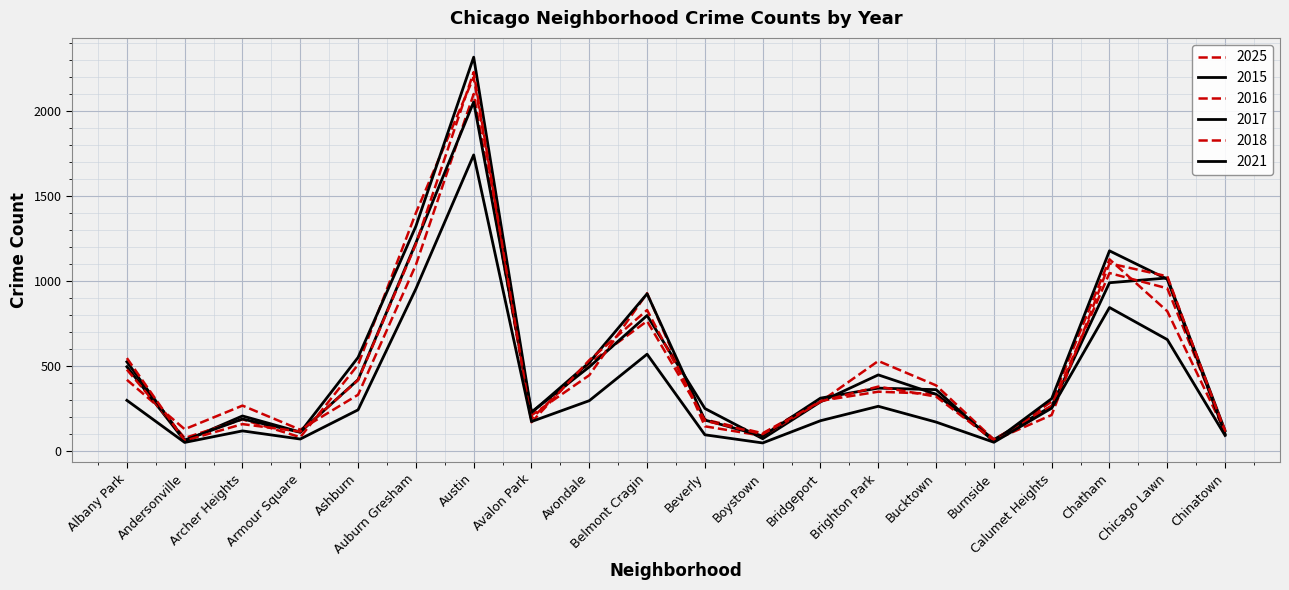

Does the chart display data point markers on the line(s)?

No